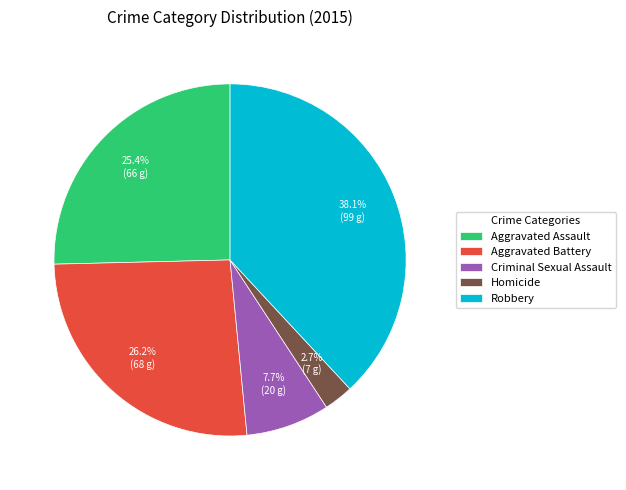

Combined, do Aggravated Assault and Homicide account for over 50%?

No